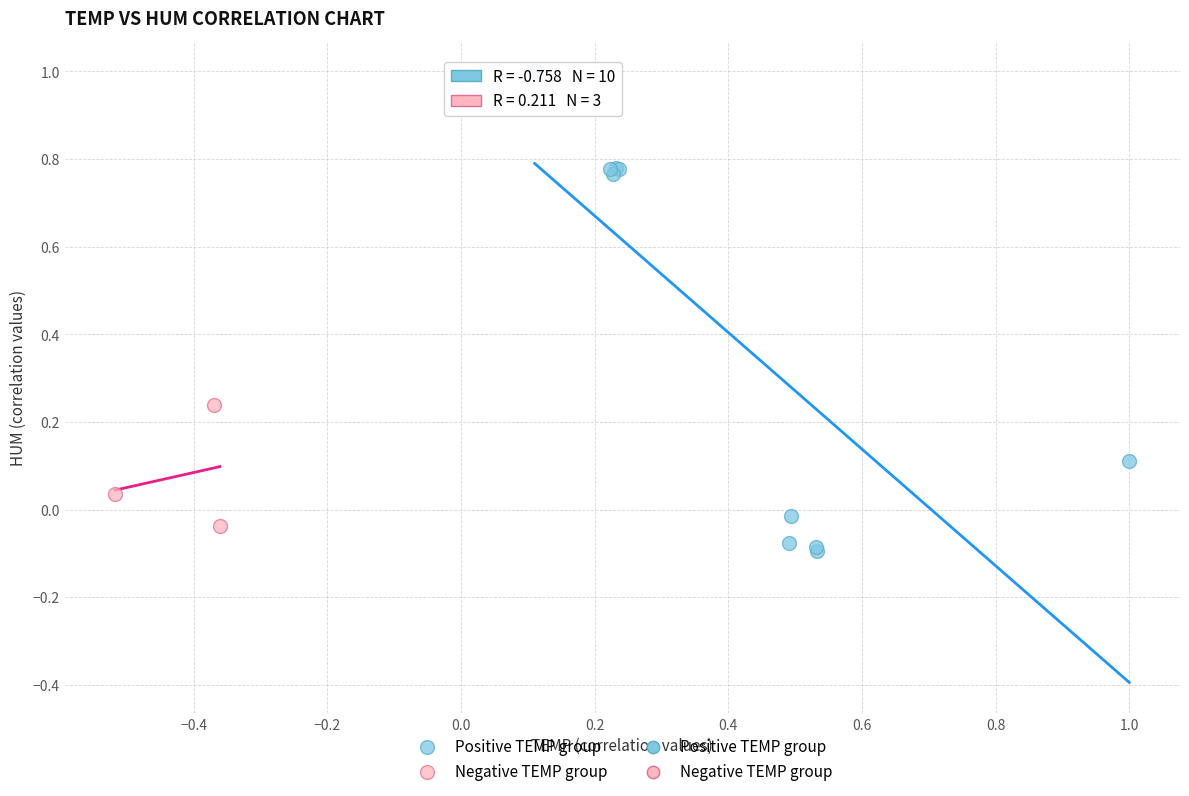

Which series contains the highest Y value?

Positive TEMP group